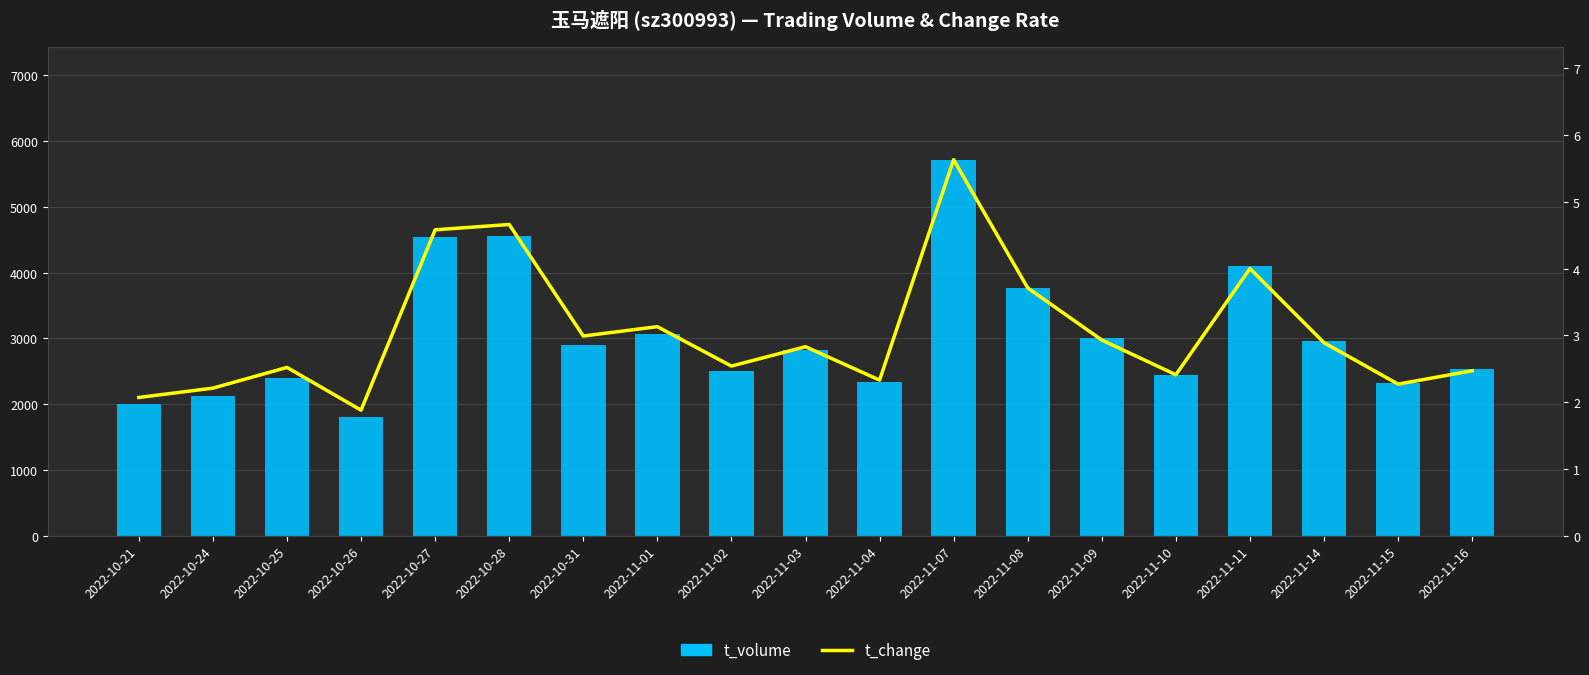

Is the value of t_volume at 2022-10-28 greater than the value of t_change at 2022-11-04?

Yes